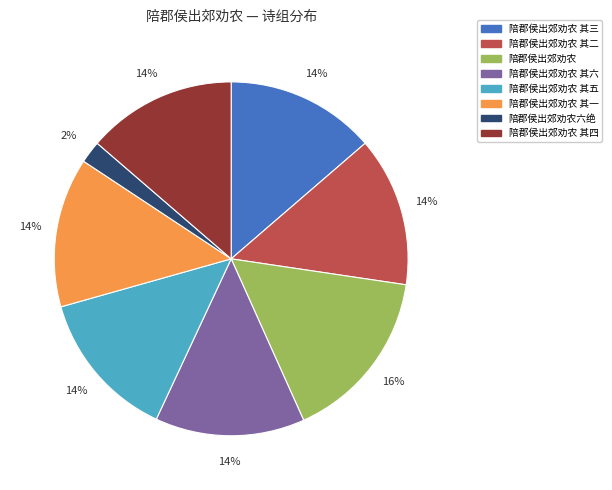

To the nearest percent, what percentage of the pie is 陪郡侯出郊劝农 其二?

14%